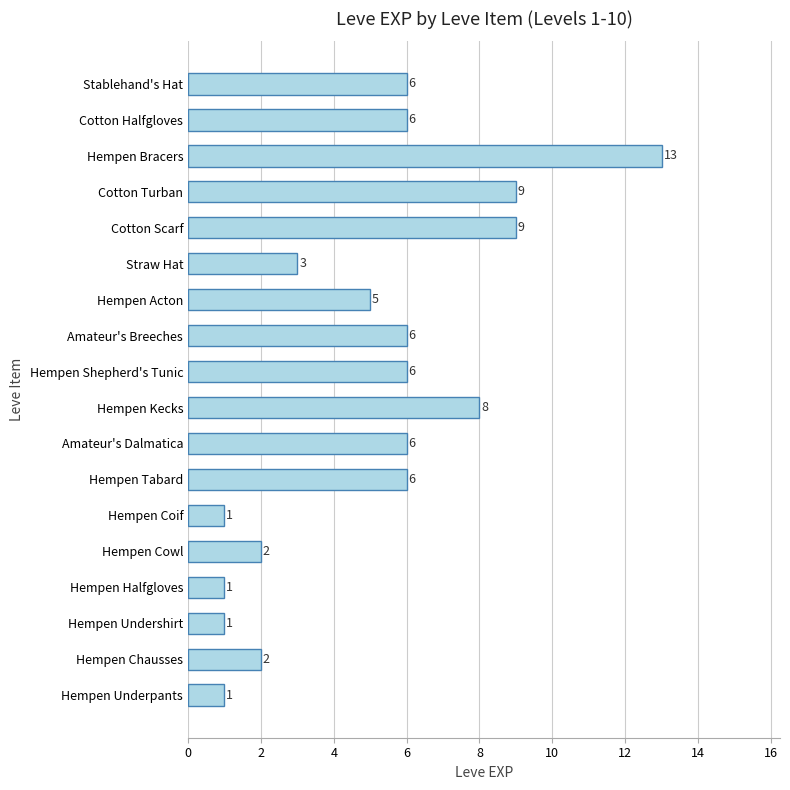

What is the greatest value displayed?

13